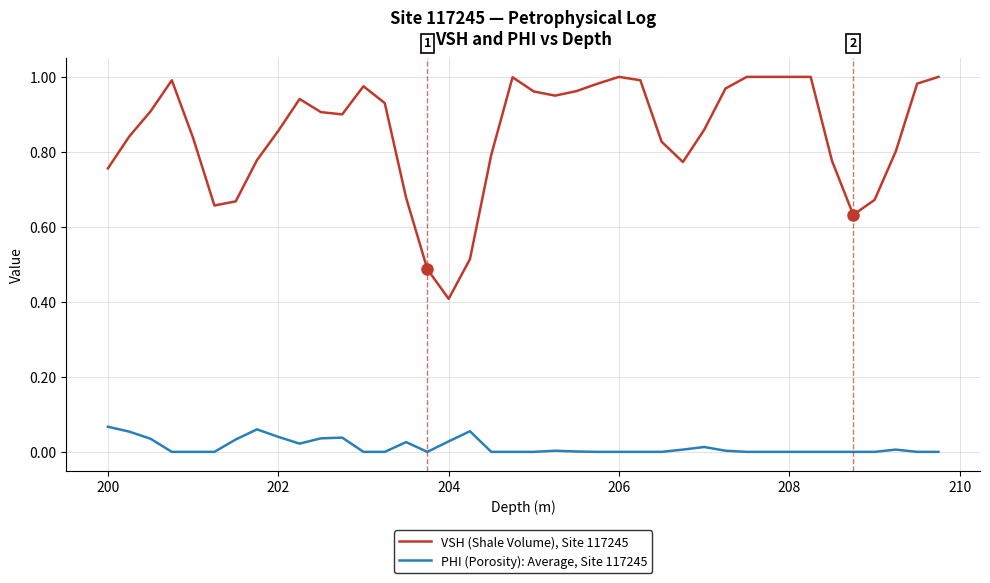

True or false: PHI (Porosity): Average, Site 117245 and VSH (Shale Volume), Site 117245 cross at least once.

False